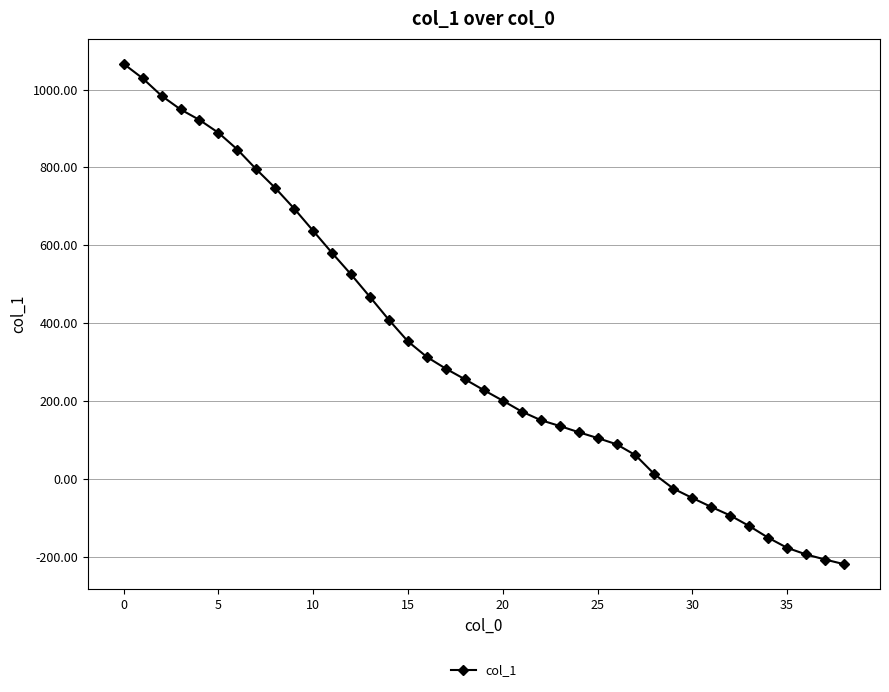

Count the number of data series in this chart.

1